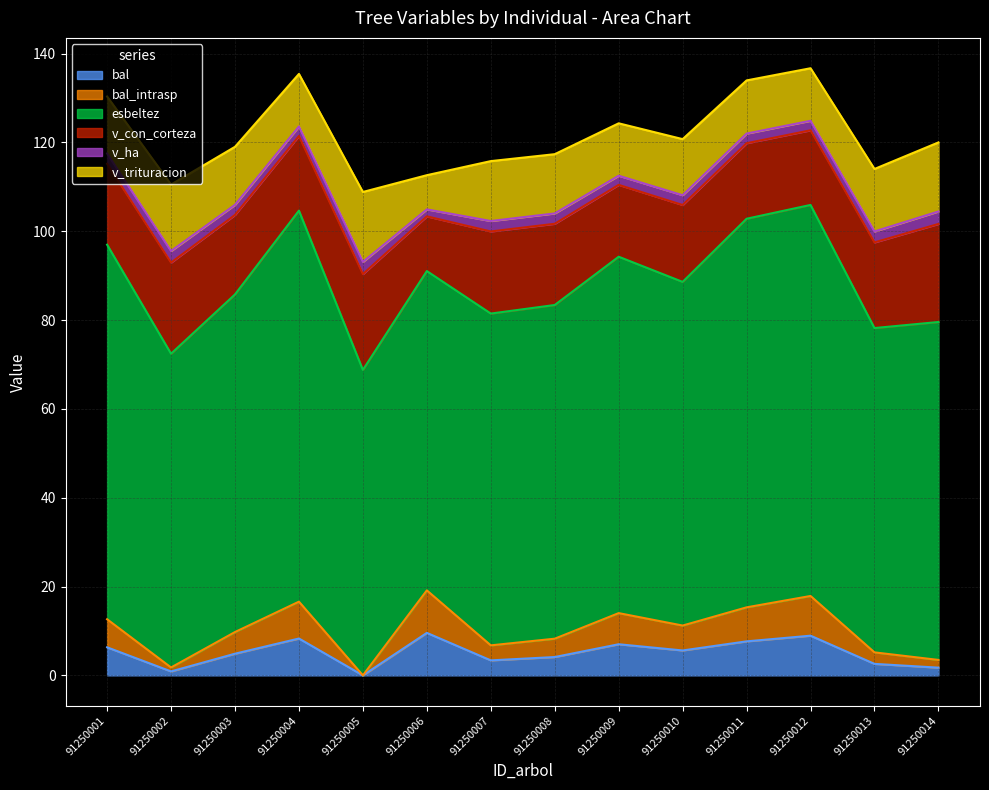

True or false: bal has more than 0 points higher than both neighbors.

True